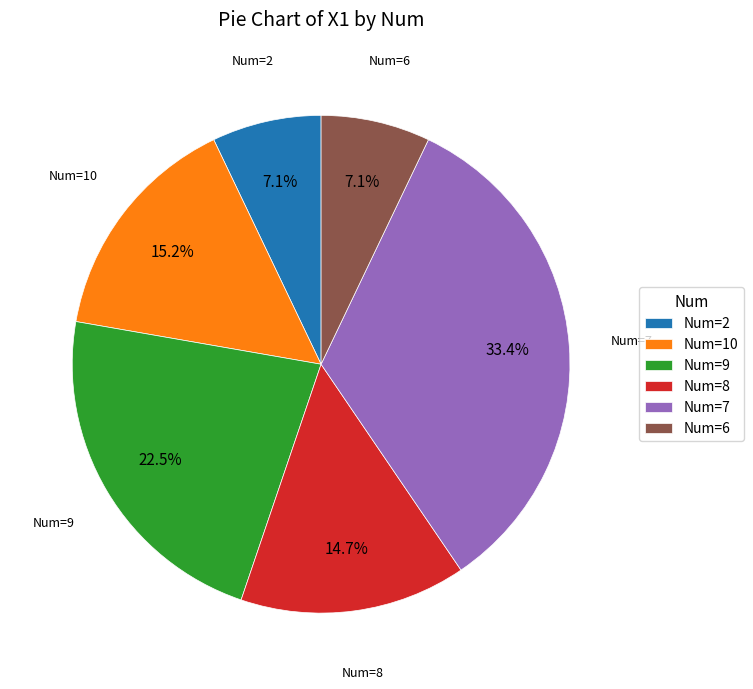

How much of the chart is everything except Num=2?

92.9%